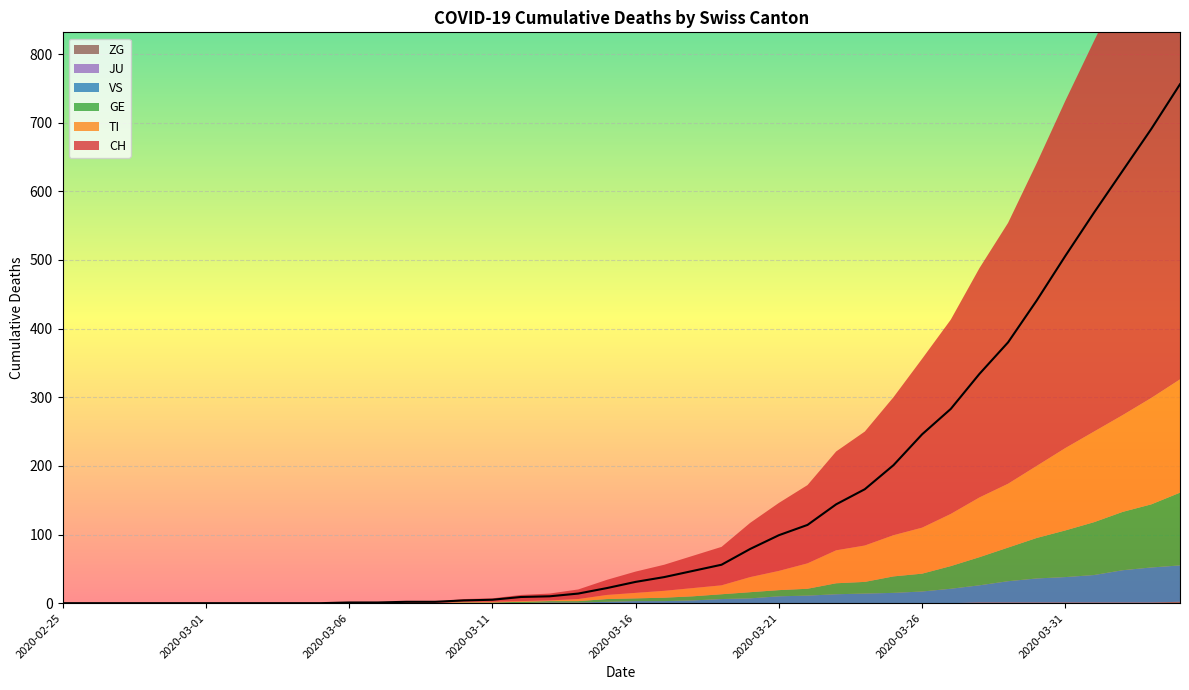

What position from the right is 2020-02-25?

40